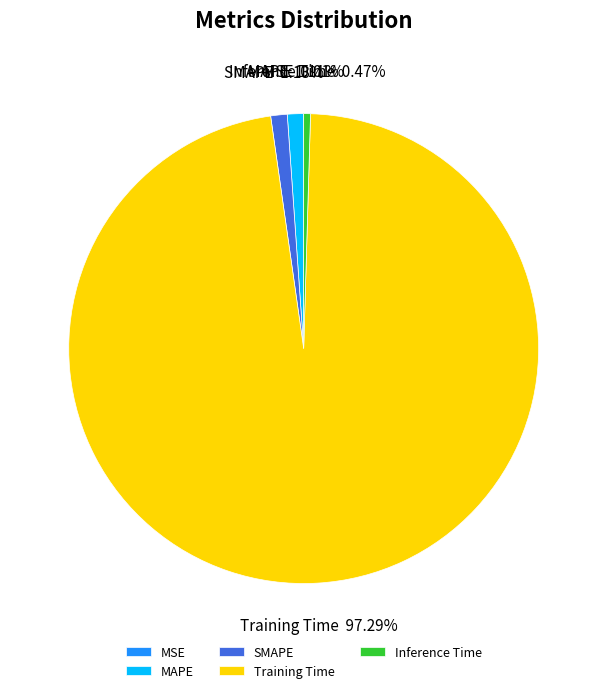

Is MAPE the majority of the pie?

No